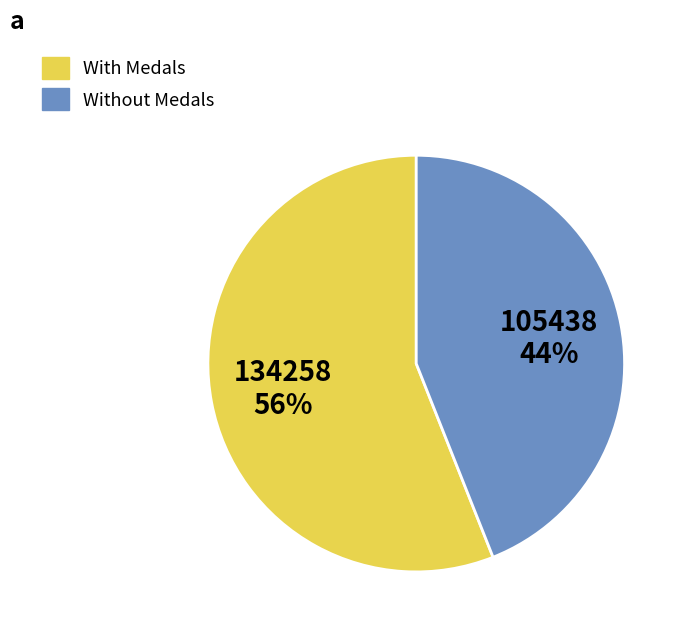

Is there any slice that represents more than half of the pie?

Yes